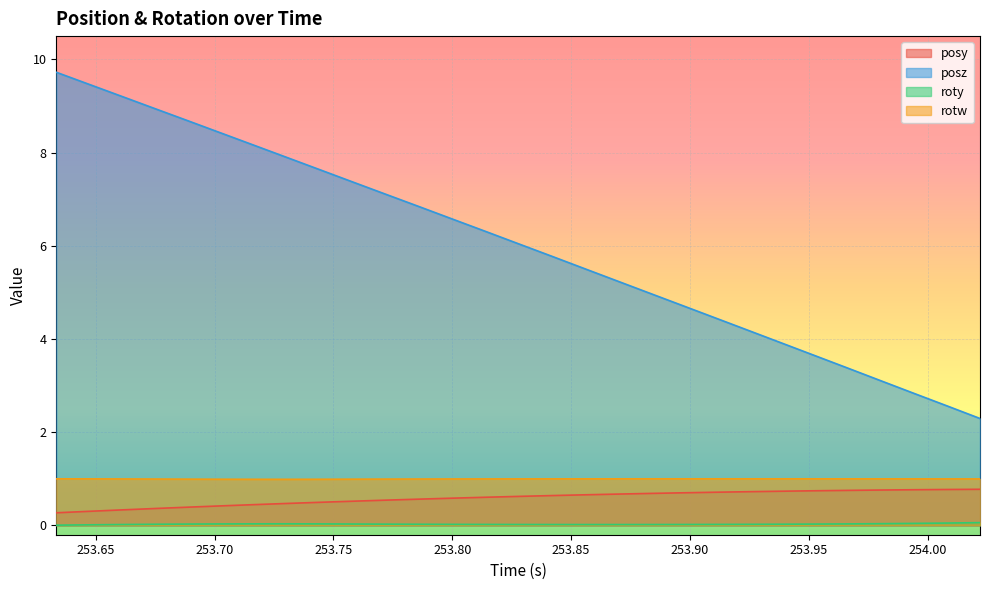

Which series has the widest spread of values?

posz